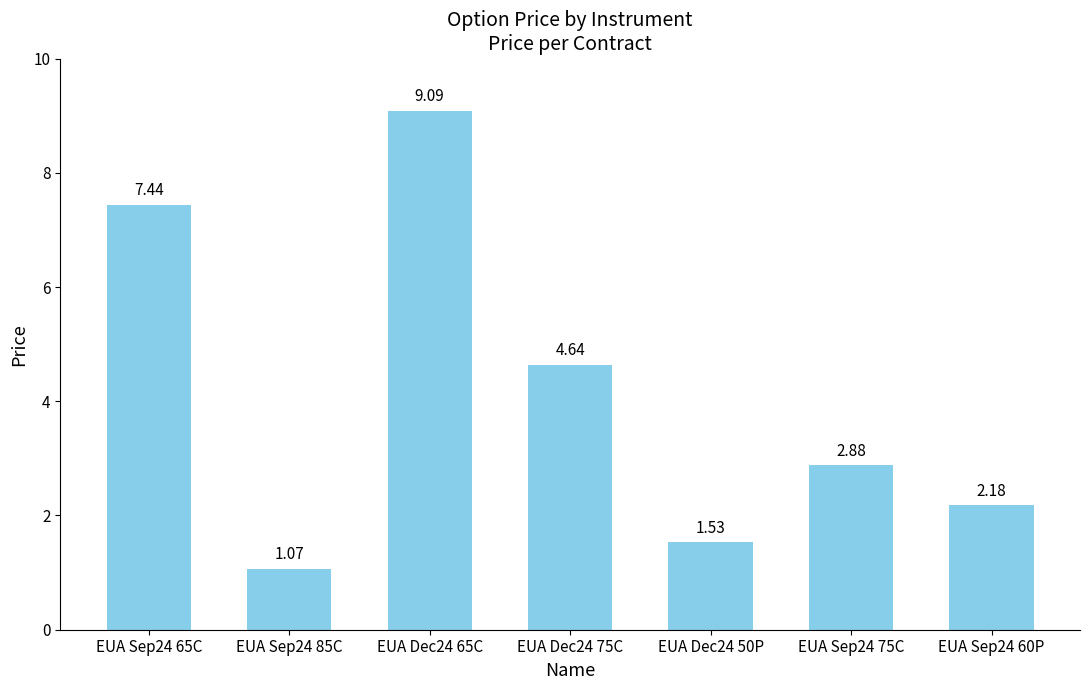

What is the average value?

4.1